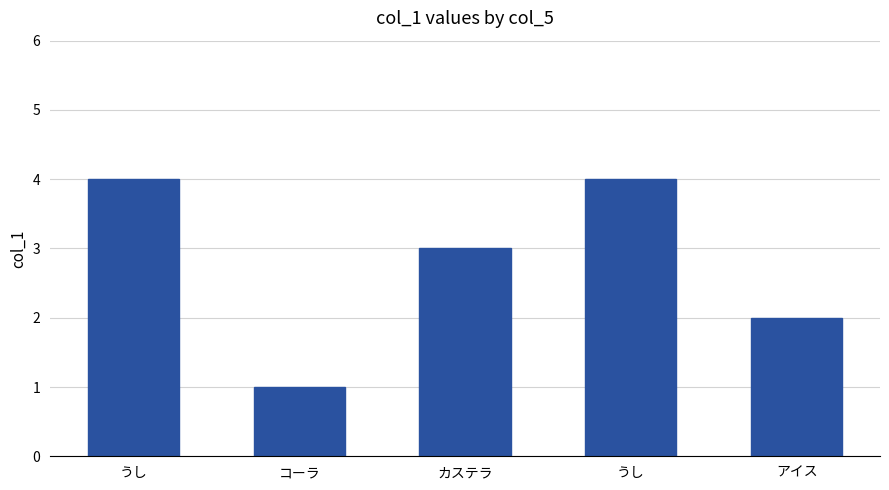

At which category does the chart reach its minimum across all series?

コーラ